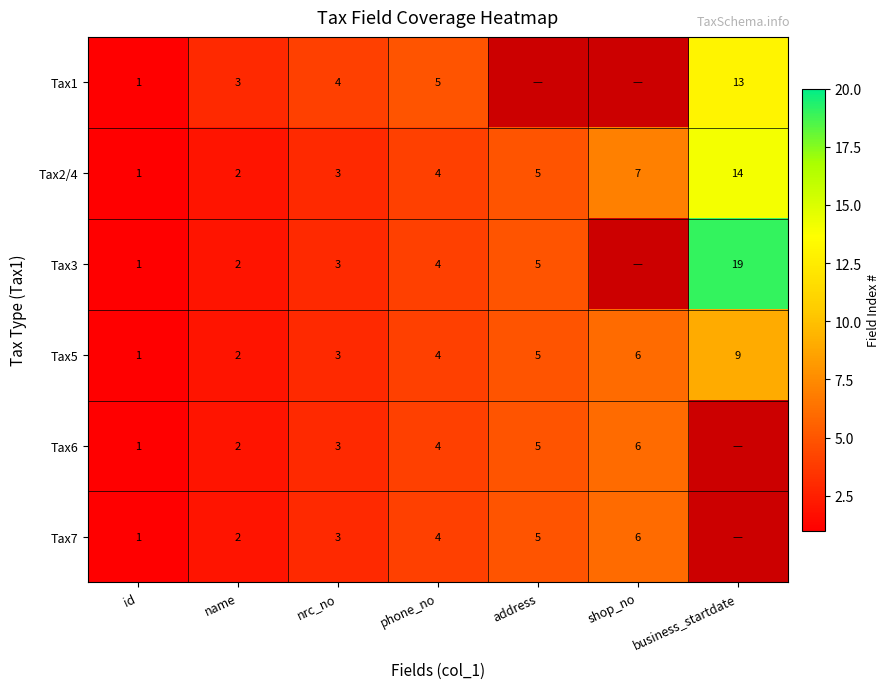

Is the value of Tax5 at address greater than the value of Tax3 at id?

Yes